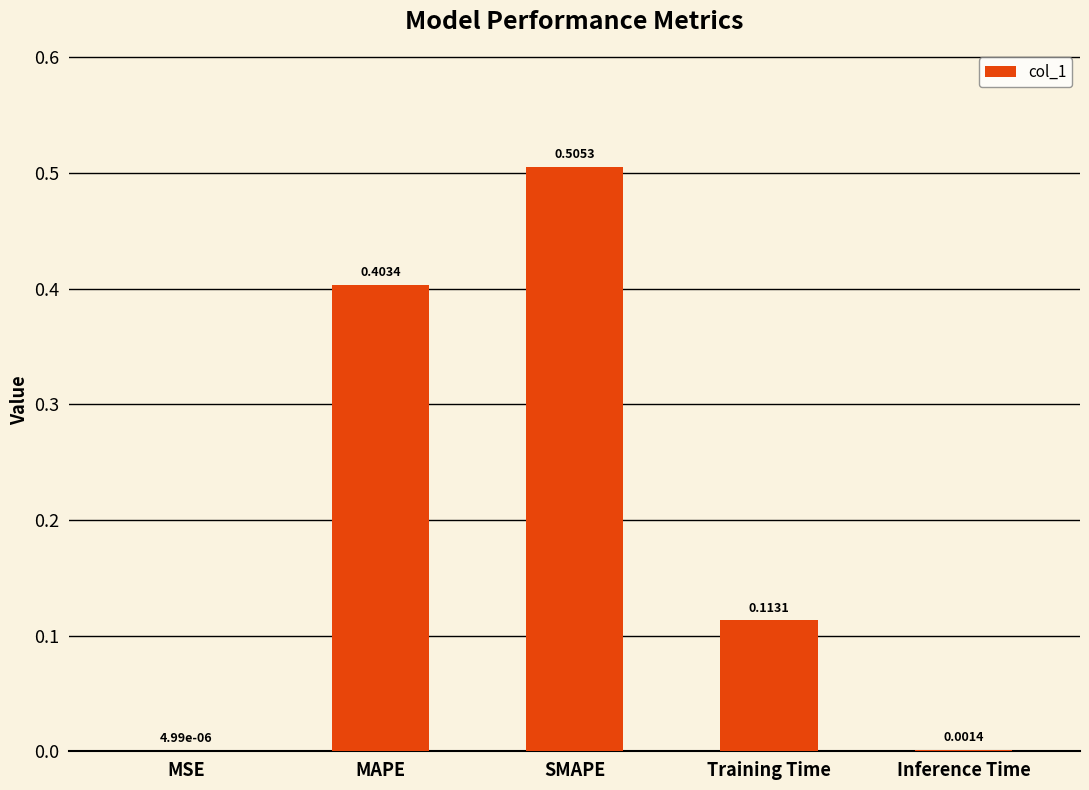

At which label is the value closest to 0?

MSE